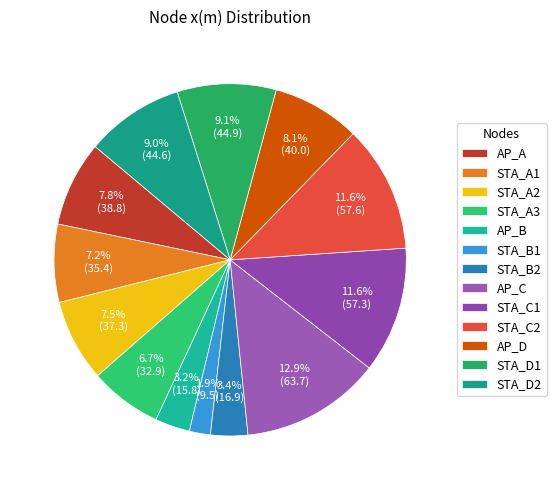

Rank the categories by value from highest to lowest.

AP_C, STA_C2, STA_C1, STA_D1, STA_D2, AP_D, AP_A, STA_A2, STA_A1, STA_A3, STA_B2, AP_B, STA_B1